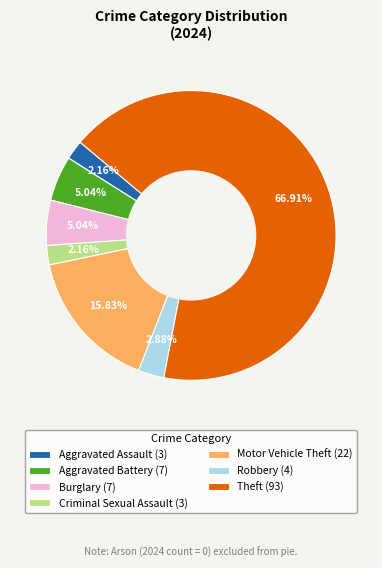

Count the number of slices in the pie.

7